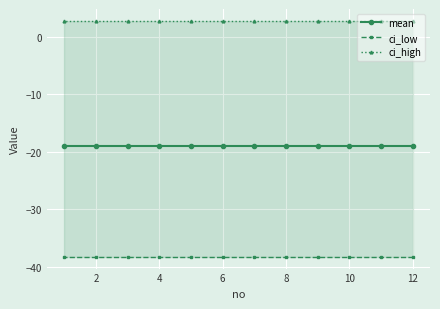

Reading right to left, extract all data points from this chart.

mean: -18.9	-18.9	-18.9	-18.9	-18.9	-18.9	-18.9	-18.9	-18.9	-18.9	-18.9	-18.9
ci_low: -38.2	-38.2	-38.2	-38.2	-38.2	-38.2	-38.2	-38.2	-38.2	-38.2	-38.2	-38.2
ci_high: 2.7	2.7	2.7	2.7	2.7	2.7	2.7	2.7	2.7	2.7	2.7	2.7